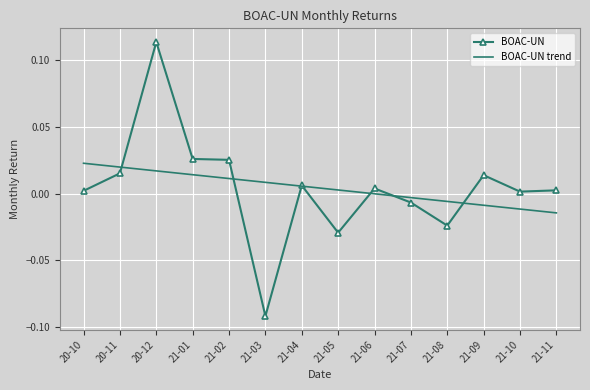

At which category is the sum across all series the highest?

20-12